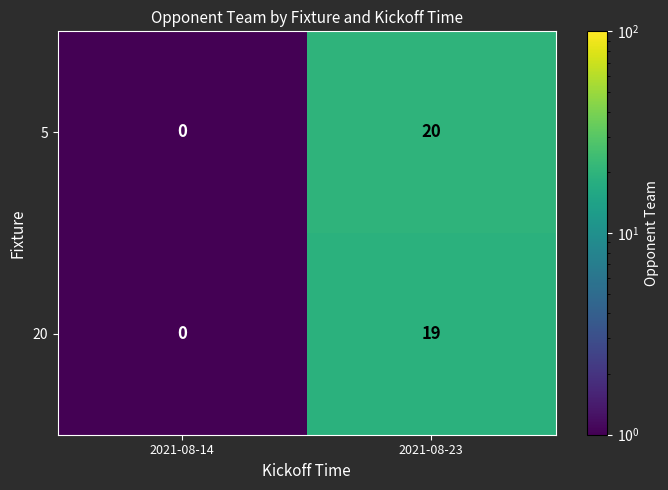

What is the total value across all series at 2021-08-23?

39